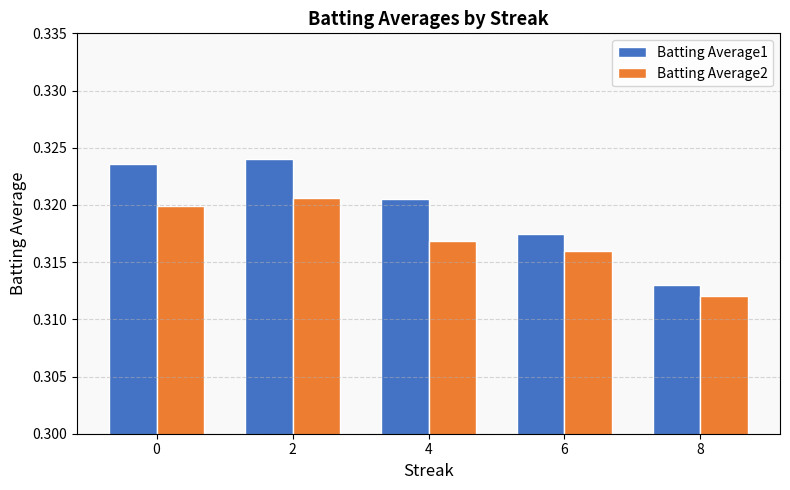

How many series are shown in this chart?

2